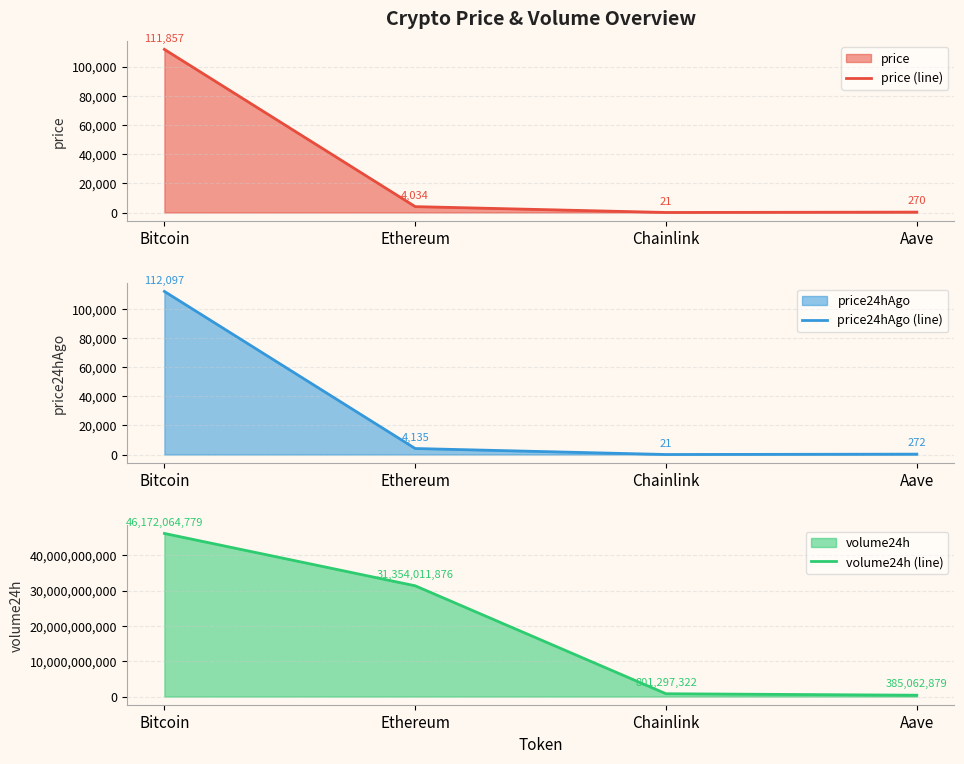

What is the label of the 1st point from the right?

Aave